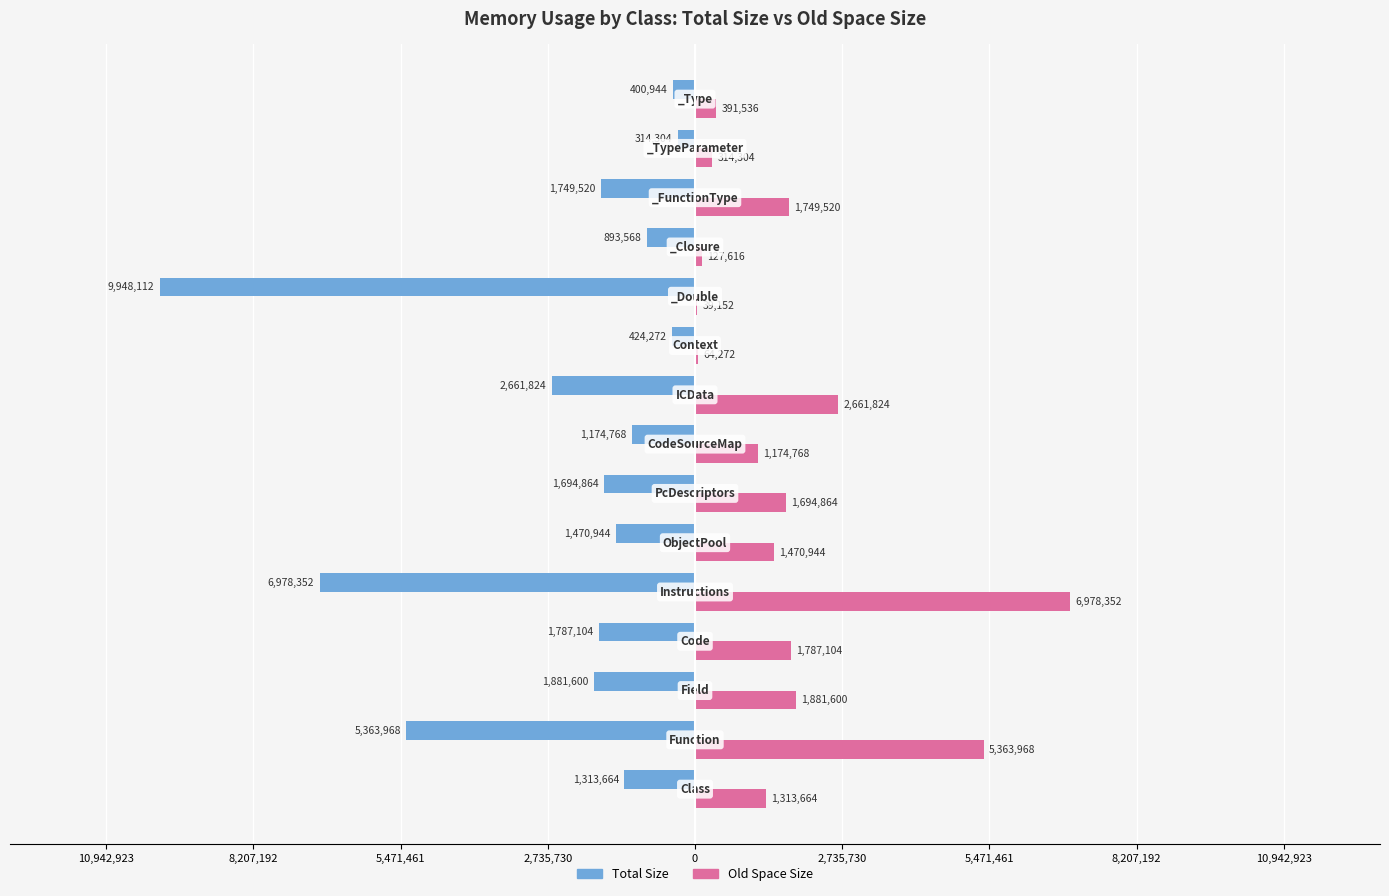

What is the sum of all Old Space Size values?

27013488